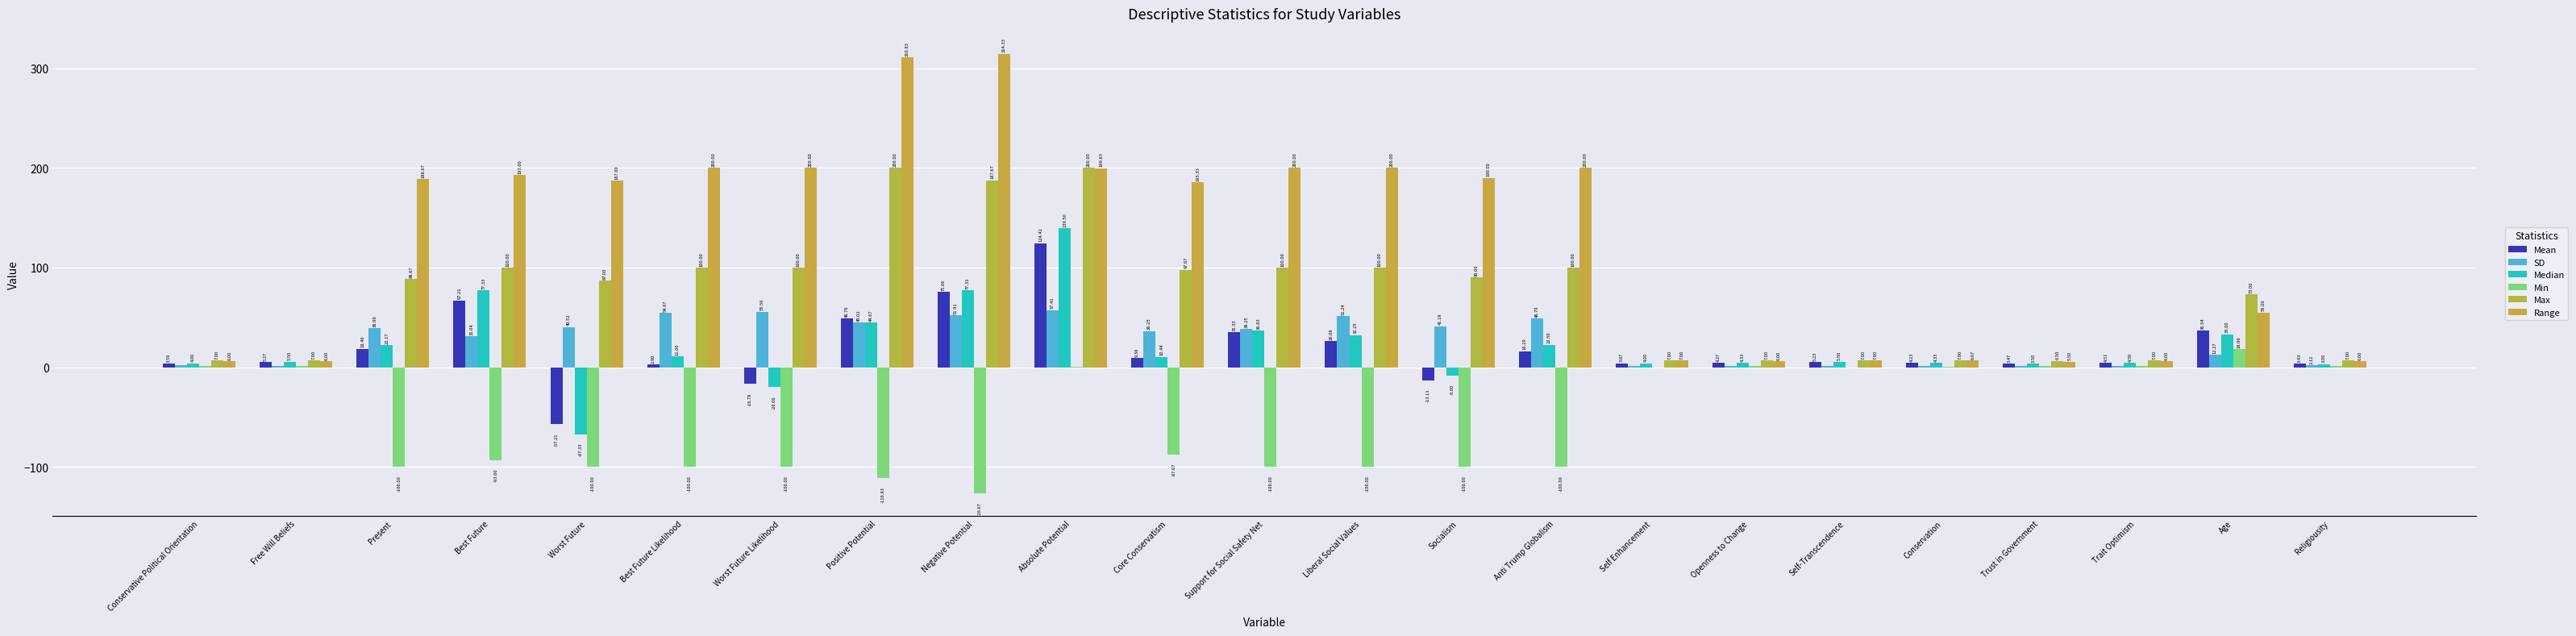

Between Conservative Political Orientation and Socialism, which series saw the biggest shift?

Range